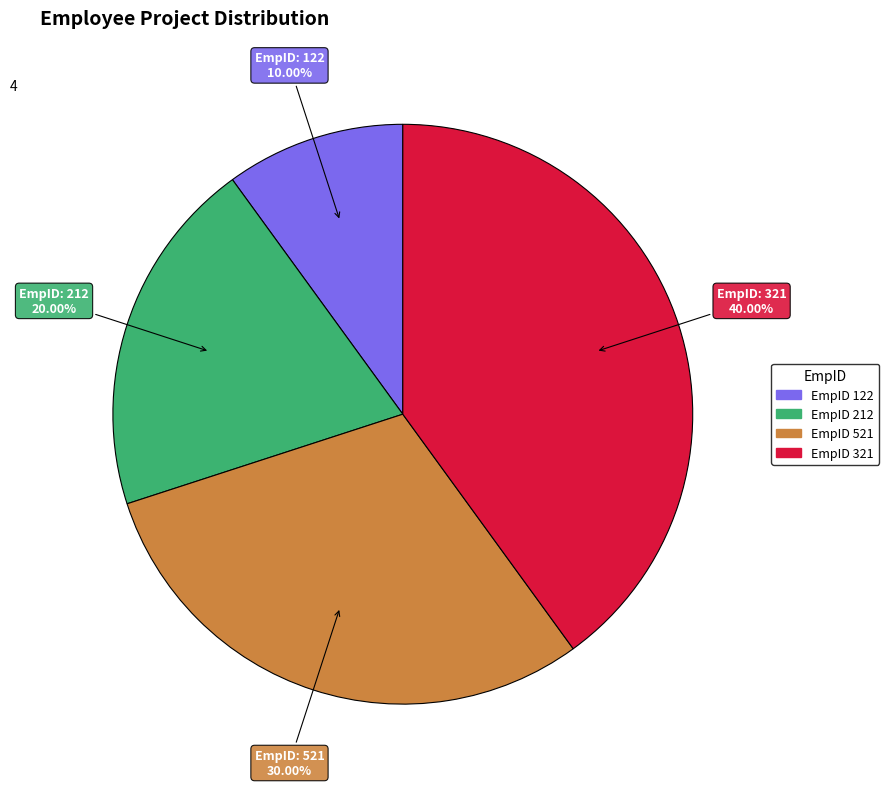

Is there a majority slice in this chart?

No